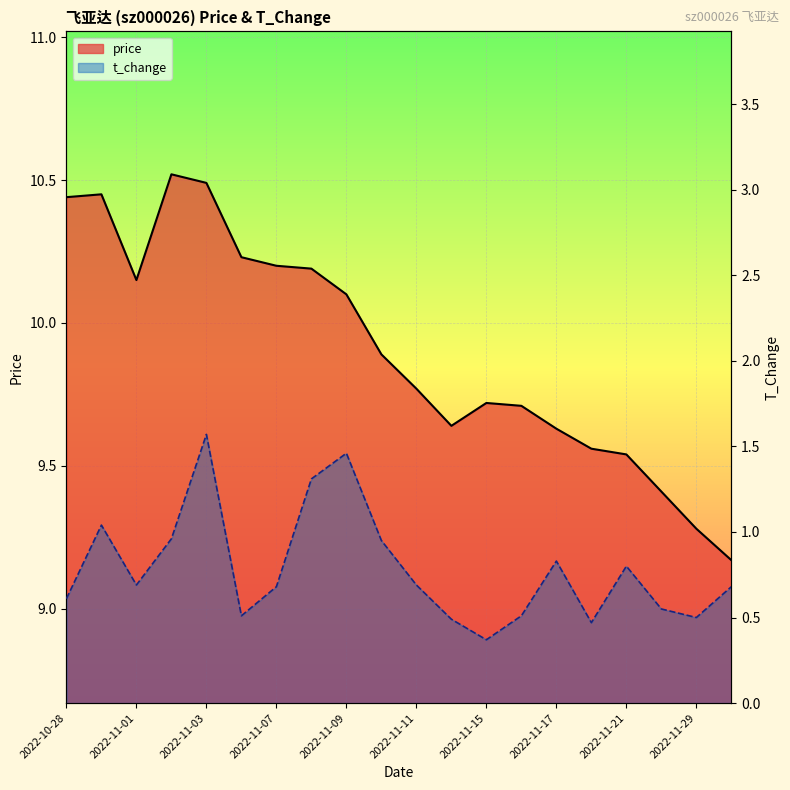

True or false: t_change has more than 2 interior local peaks.

True